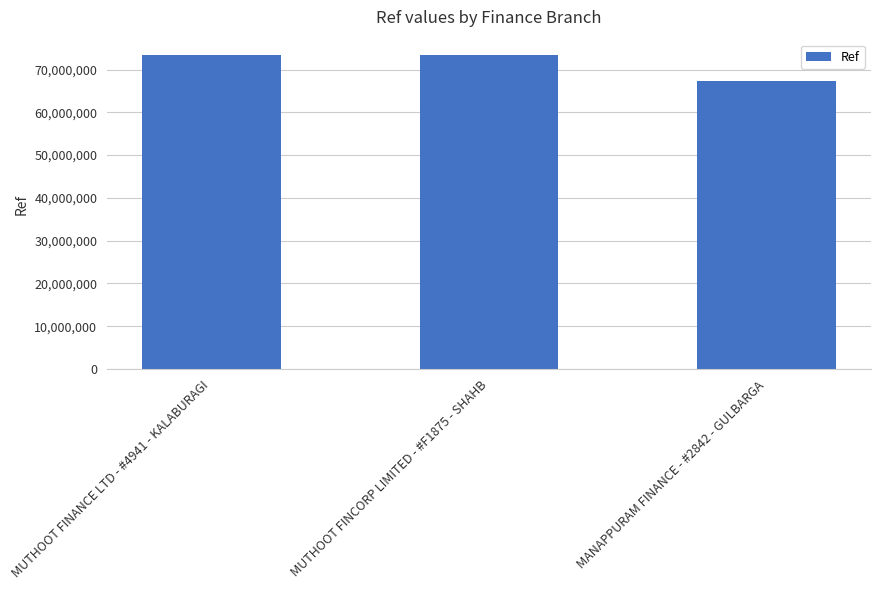

What is the label of the 1st bar from the left?

MUTHOOT FINANCE LTD - #4941 - KALABURAGI